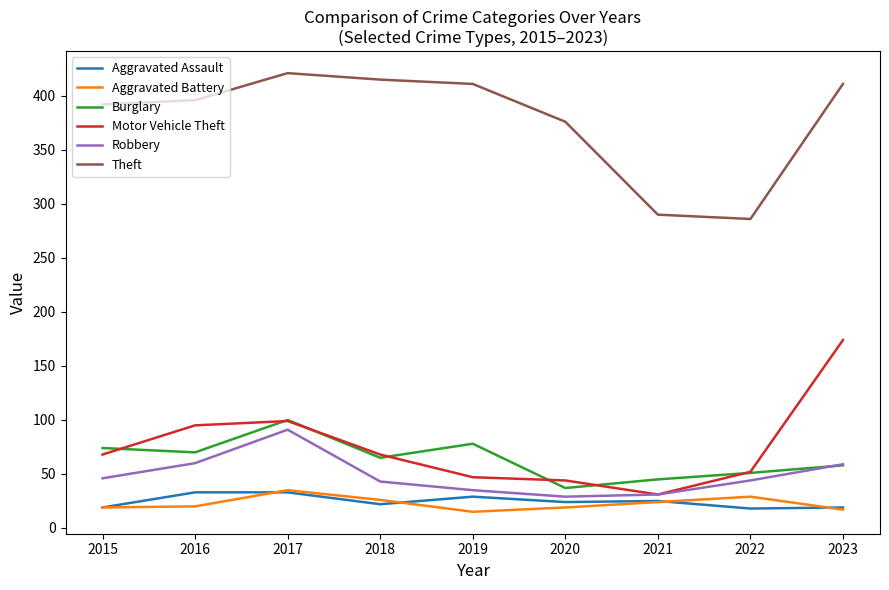

What is the difference between the highest and lowest values at 2019?

396